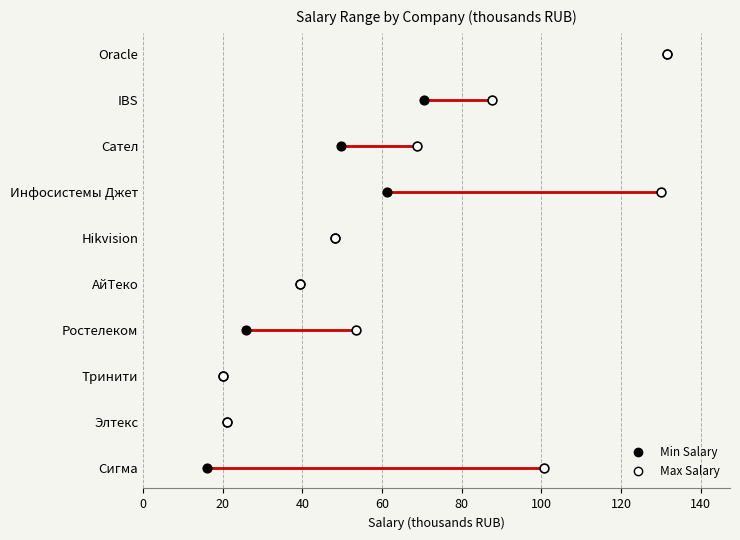

What is the total value across all series at 20?

2